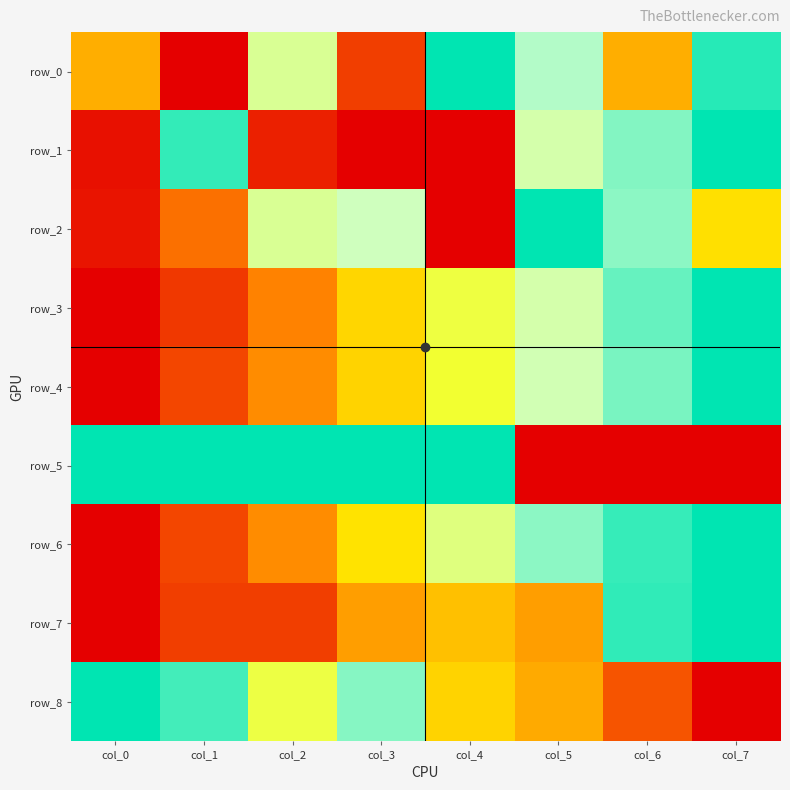

True or false: row_4 has a value of 0.9 at col_4.

False